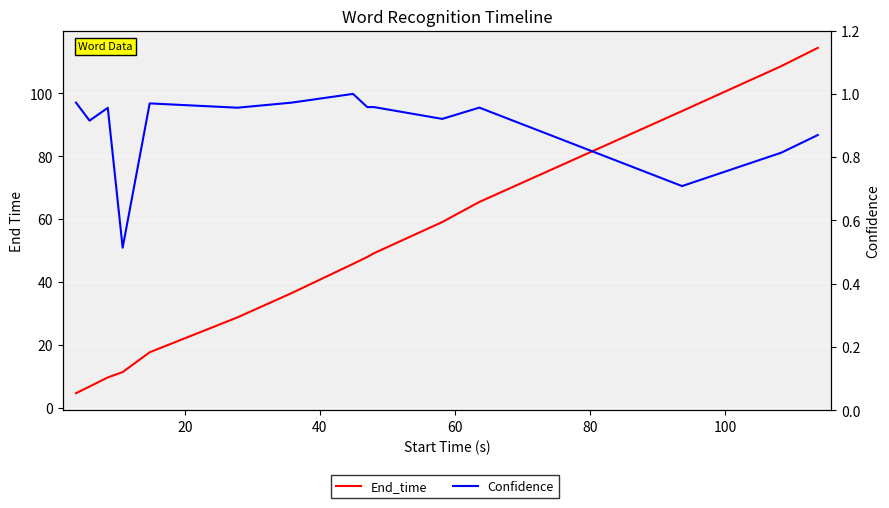

What is the difference between the maximum and minimum values in the End_time series?

109.8